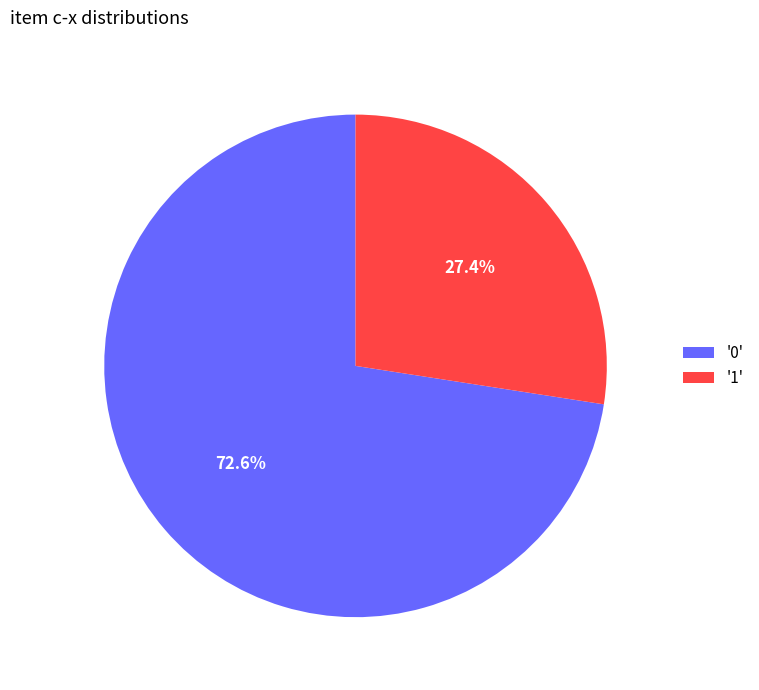

What is the total percentage of '0' and '1'?

100.0%